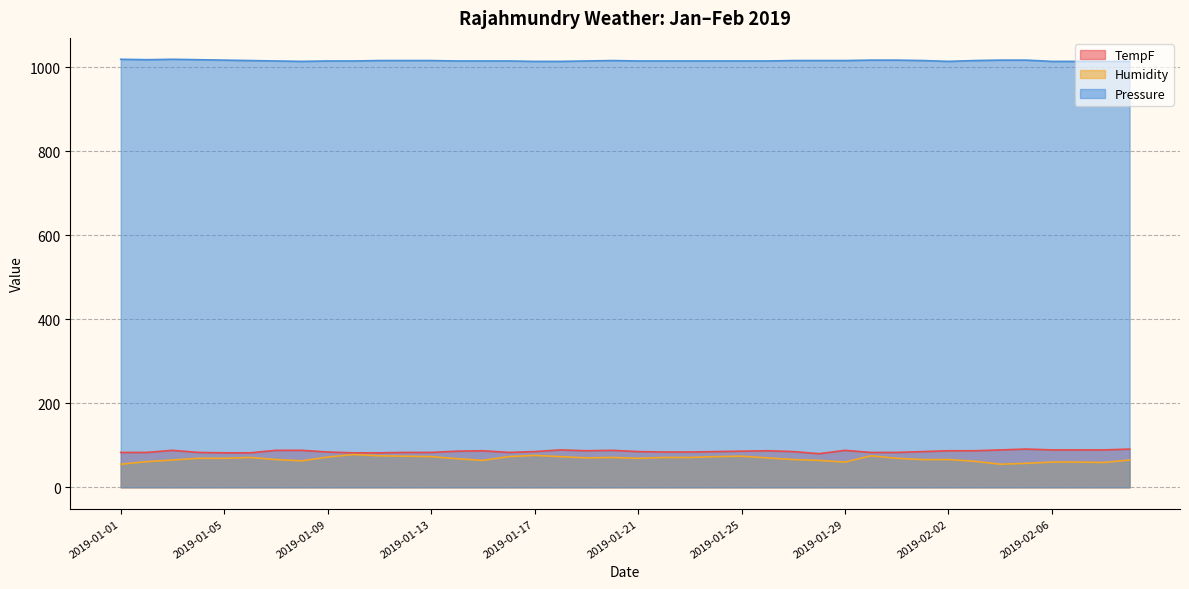

What position from the right is 2019-01-25?

16